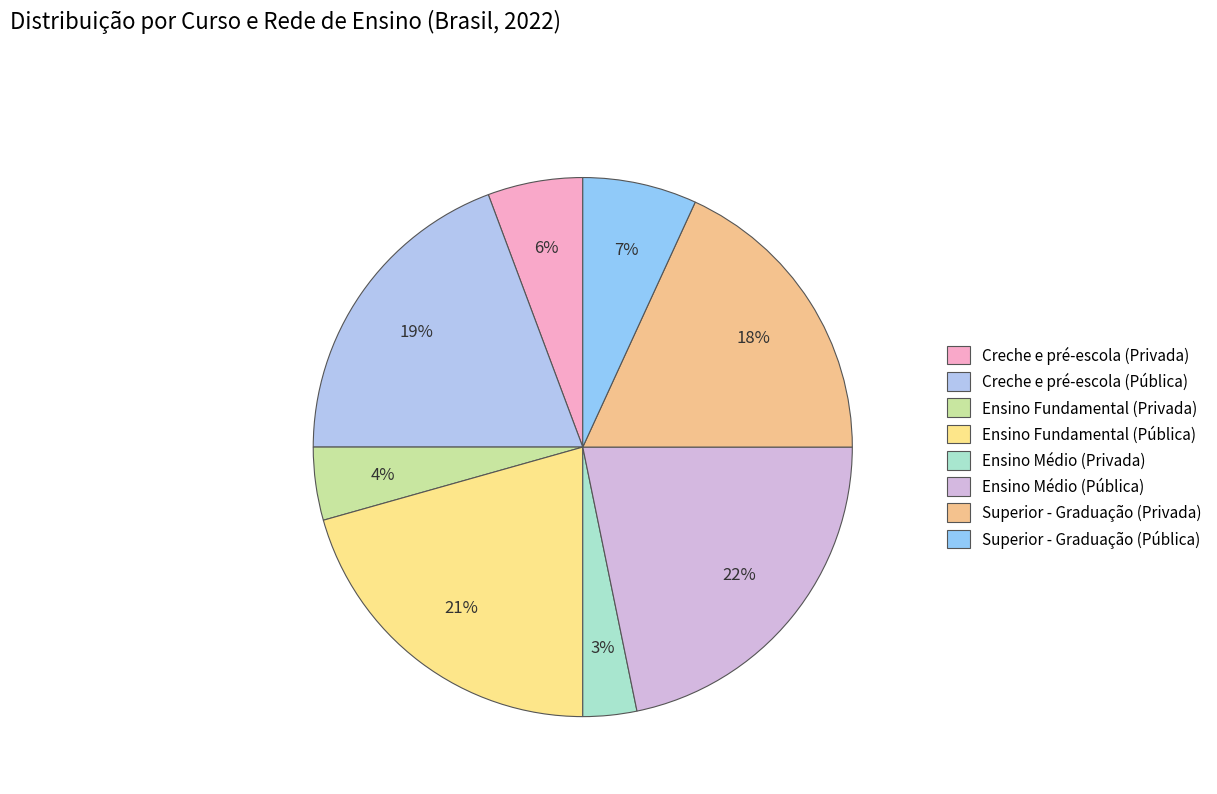

Which category has the smallest portion of the pie?

Ensino Médio (Privada)